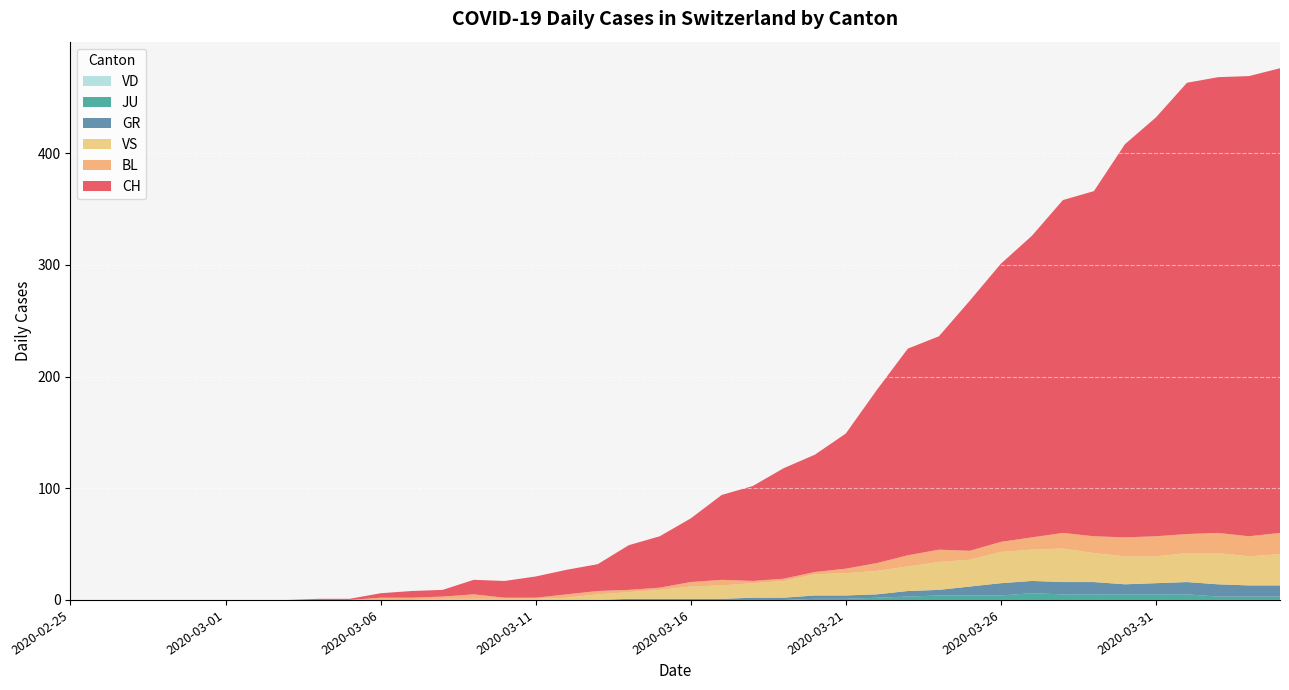

Reading right to left, what are all the values shown in this chart?

CH: 416	412	408	404	375	352	309	298	270	249	224	191	185	155	121	105	99	85	76	57	46	40	24	22	19	15	13	6	6	4	1	1	0	0	0	0	0	0	0	0
GR: 10	10	11	11	10	9	11	11	11	11	8	5	5	3	3	3	2	2	1	1	1	1	0	0	0	0	0	0	0	0	0	0	0	0	0	0	0	0	0	0
JU: 3	3	3	5	5	5	5	5	6	4	4	4	3	2	1	1	0	0	0	0	0	0	0	0	0	0	0	0	0	0	0	0	0	0	0	0	0	0	0	0
VS: 28	26	28	26	24	25	26	30	28	28	24	25	22	21	20	19	15	13	12	11	8	6	5	2	1	1	1	1	0	0	0	0	0	0	0	0	0	0	0	0
BL: 19	18	18	17	18	17	15	14	11	9	8	11	10	7	4	2	2	2	5	4	2	2	3	3	1	1	4	2	2	2	0	0	0	0	0	0	0	0	0	0
VD: 0	0	0	0	0	0	0	0	0	0	0	0	0	0	0	0	0	0	0	0	0	0	0	0	0	0	0	0	0	0	0	0	0	0	0	0	0	0	0	0